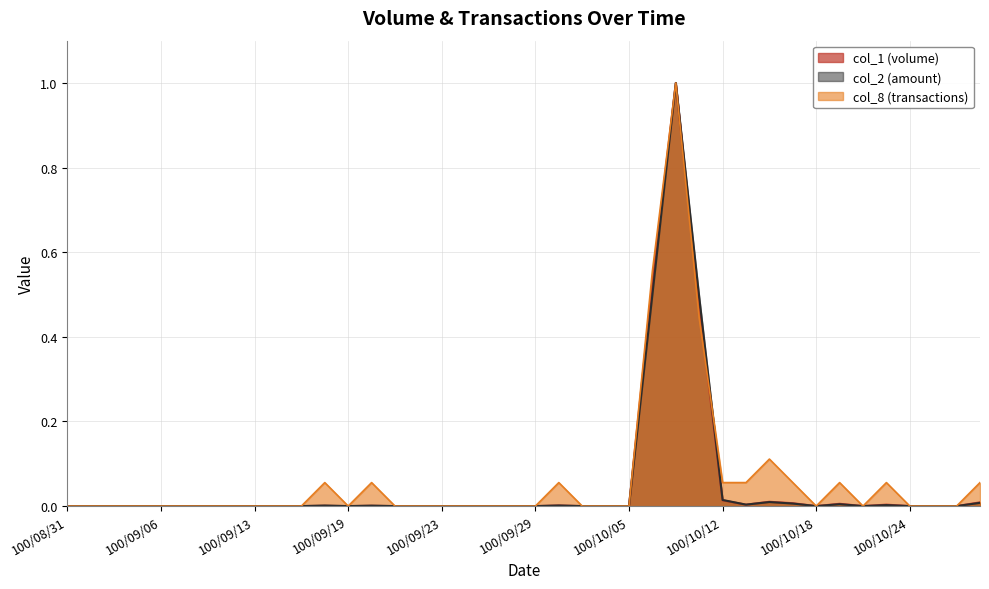

What is the label of the 40th point from the left?

100/10/27